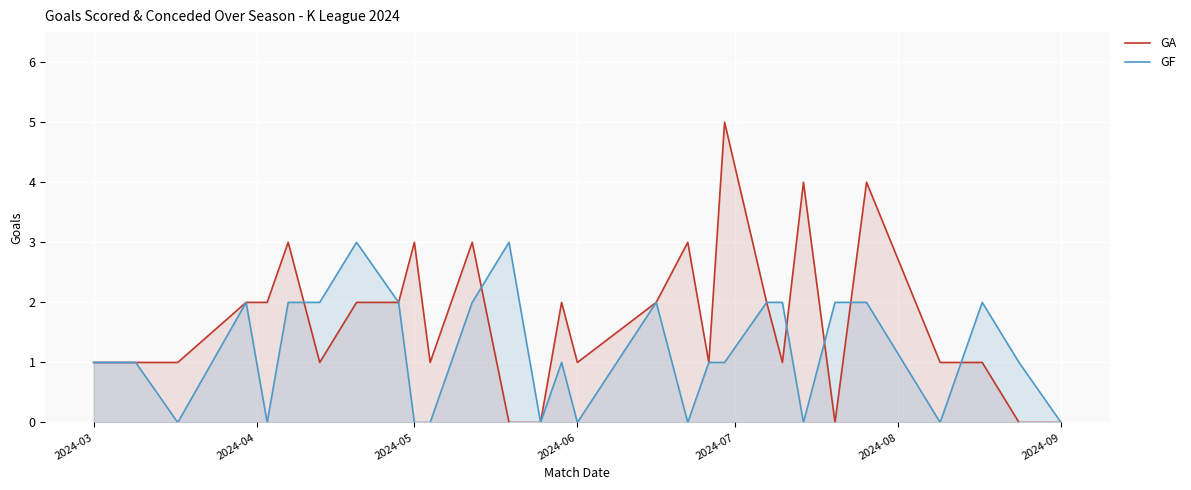

How many times do GF and GA cross each other?

6